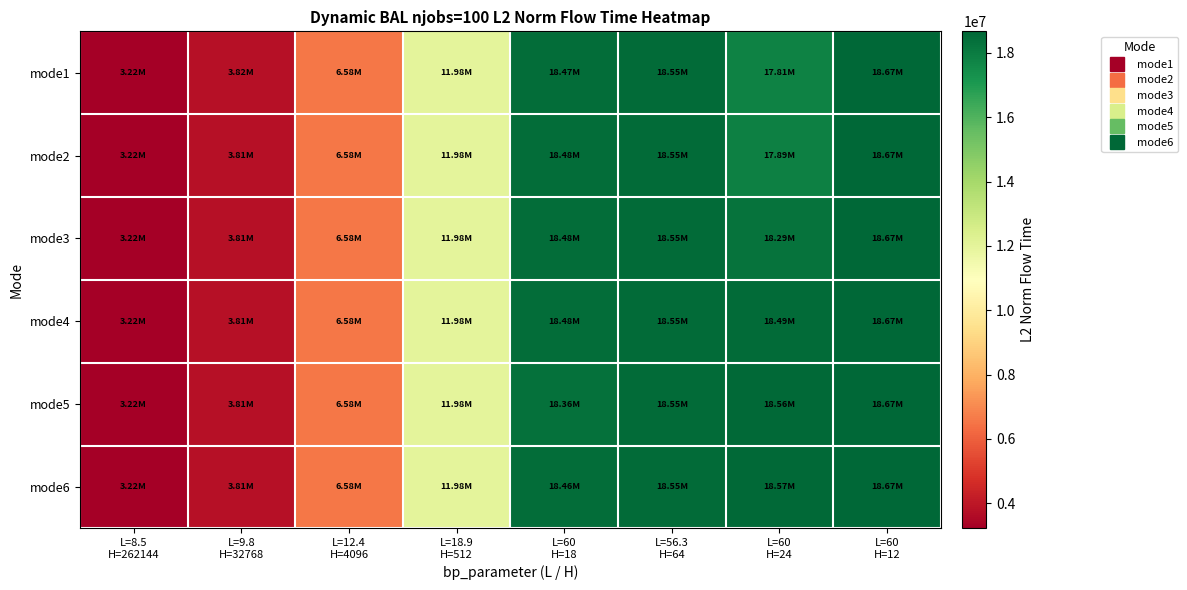

Reading left to right, what are all the values shown in this chart?

mode1: L=8.5
H=262144=3219116.9	L=9.8
H=32768=3815584.4	L=12.4
H=4096=6583440.9	L=18.9
H=512=11984409.7	L=60
H=18=18472921.3	L=56.3
H=64=18550668.2	L=60
H=24=17806510.0	L=60
H=12=18671687.2
mode2: L=8.5
H=262144=3219116.9	L=9.8
H=32768=3813310.8	L=12.4
H=4096=6583440.9	L=18.9
H=512=11984409.7	L=60
H=18=18475726.9	L=56.3
H=64=18550668.2	L=60
H=24=17886387.8	L=60
H=12=18671687.2
mode3: L=8.5
H=262144=3219116.9	L=9.8
H=32768=3813310.8	L=12.4
H=4096=6583440.9	L=18.9
H=512=11984409.7	L=60
H=18=18475726.9	L=56.3
H=64=18550668.2	L=60
H=24=18288883.8	L=60
H=12=18671687.2
mode4: L=8.5
H=262144=3219116.9	L=9.8
H=32768=3813310.8	L=12.4
H=4096=6583440.9	L=18.9
H=512=11984409.7	L=60
H=18=18475726.9	L=56.3
H=64=18550668.2	L=60
H=24=18493170.2	L=60
H=12=18671687.2
mode5: L=8.5
H=262144=3219116.9	L=9.8
H=32768=3813310.8	L=12.4
H=4096=6583440.9	L=18.9
H=512=11984409.7	L=60
H=18=18360949.9	L=56.3
H=64=18550668.2	L=60
H=24=18558082.0	L=60
H=12=18671687.2
mode6: L=8.5
H=262144=3219116.9	L=9.8
H=32768=3813310.8	L=12.4
H=4096=6583440.9	L=18.9
H=512=11984409.7	L=60
H=18=18455881.6	L=56.3
H=64=18550668.2	L=60
H=24=18571536.2	L=60
H=12=18671687.2